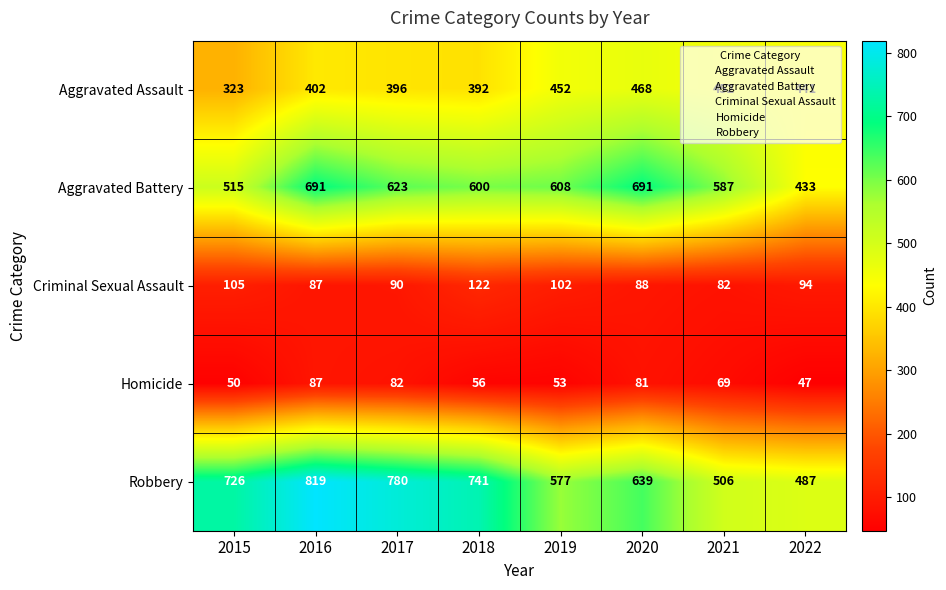

How many data points in Aggravated Battery are less than 608?

4